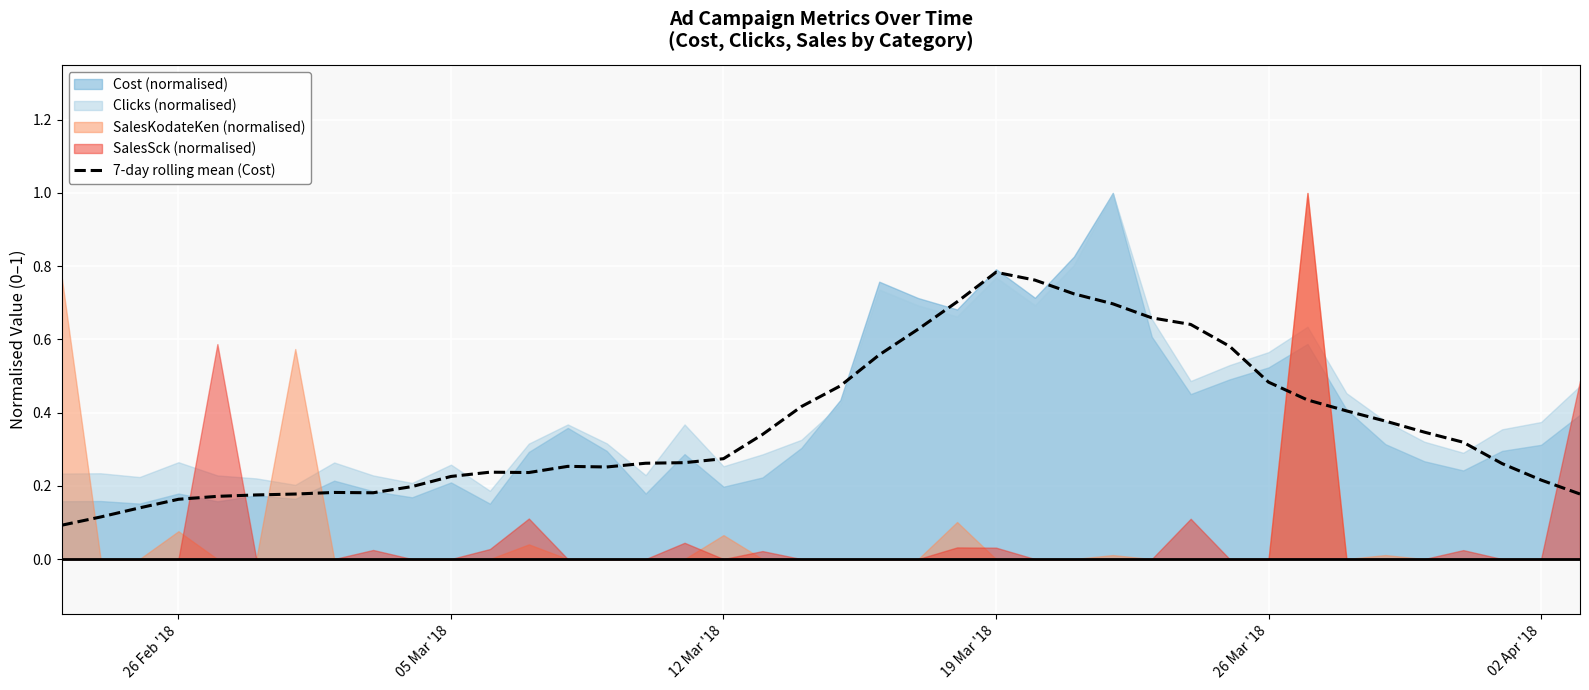

True or false: 7-day rolling mean (Cost) has a value of 0.7 at 26 Mar '18.

False